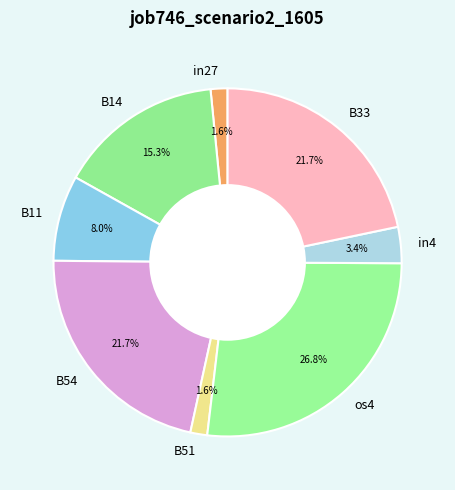

How many segments does this pie chart have?

8